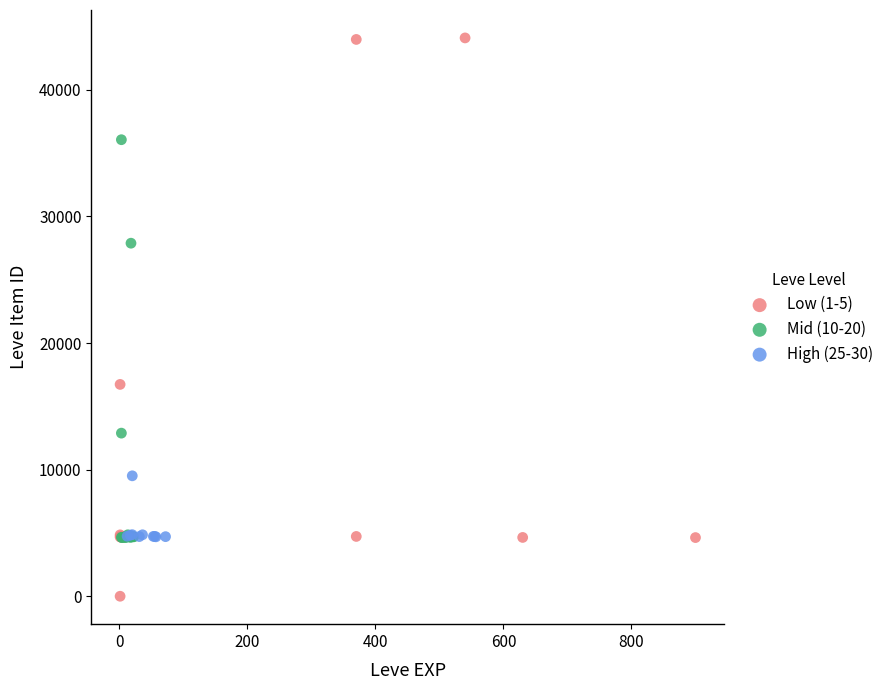

Which series contains the lowest Y value?

Low (1-5)